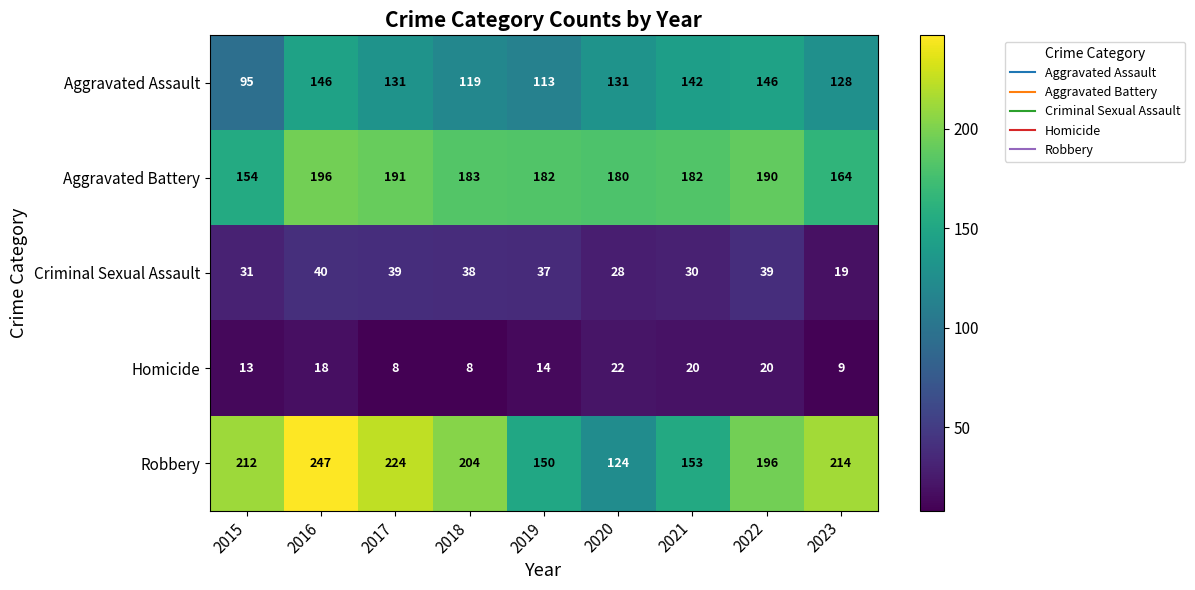

Which series has the largest total across all categories?

Robbery